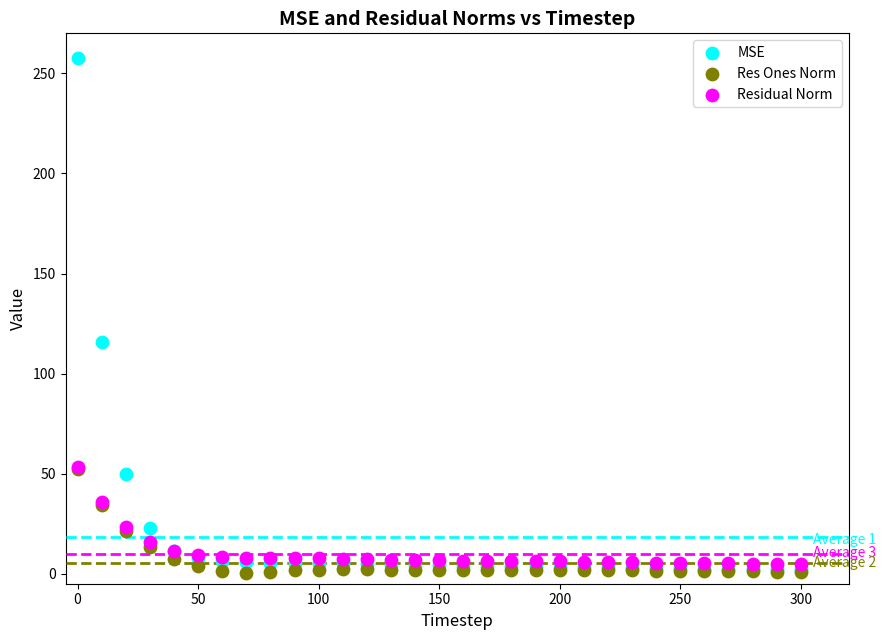

In the MSE series, what Y value is closest to 129?

115.9